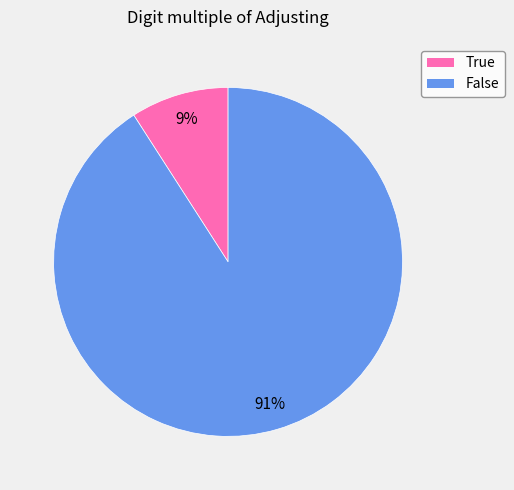

What is the largest slice in the pie chart?

False